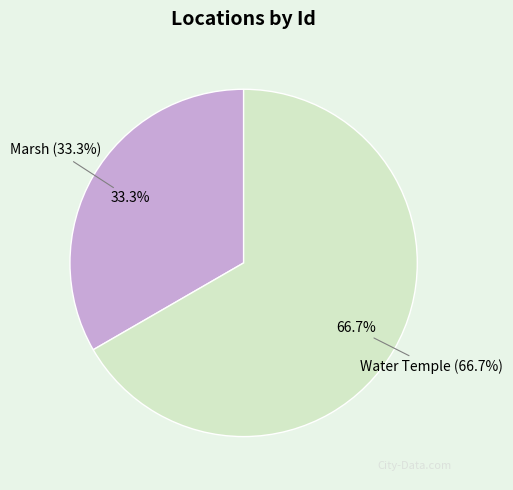

What percentage is the Water Temple slice, to the nearest percent?

67%